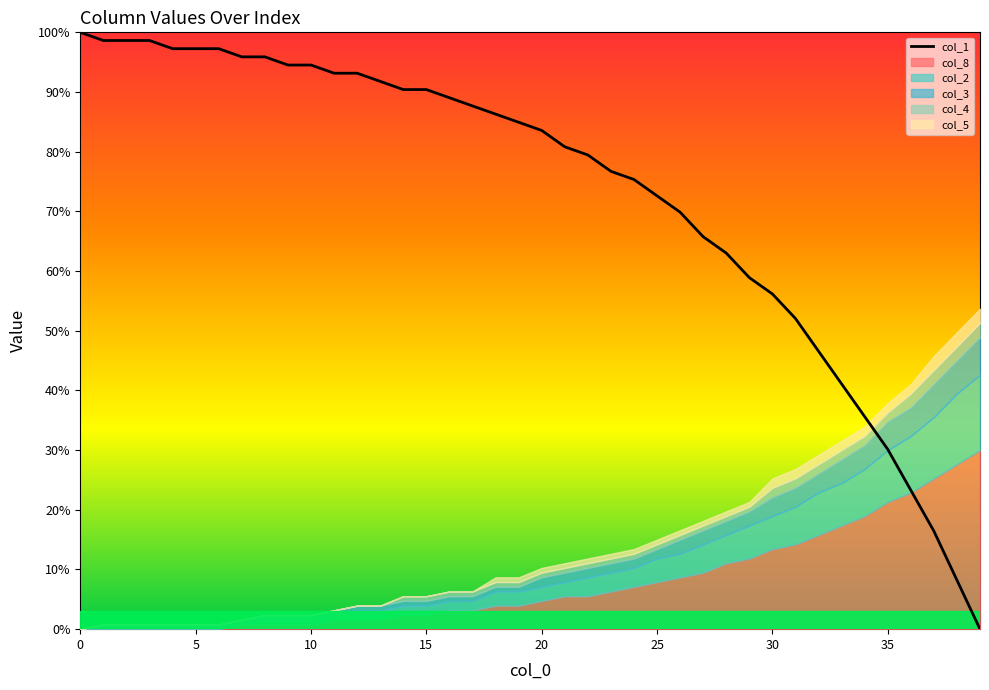

Where is the data nearest to the value 50?

31